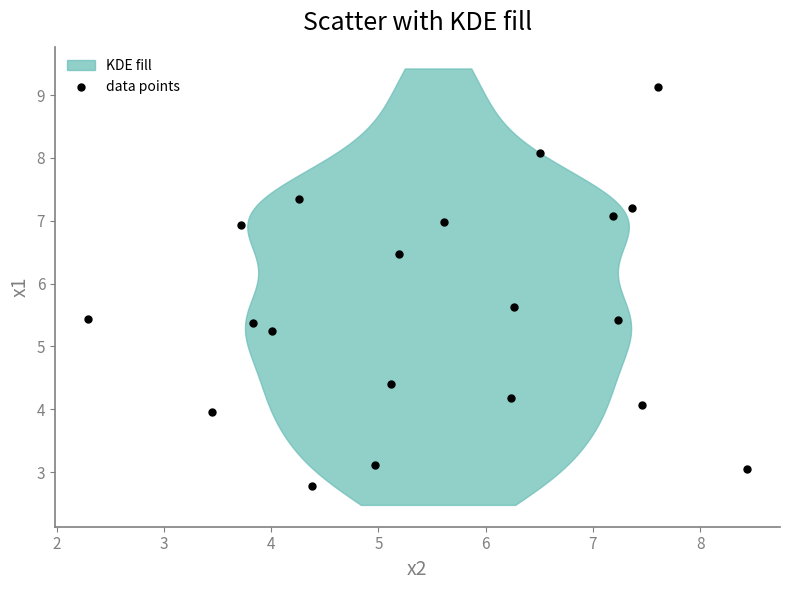

What is the range of X values (max minus min)?

6.1